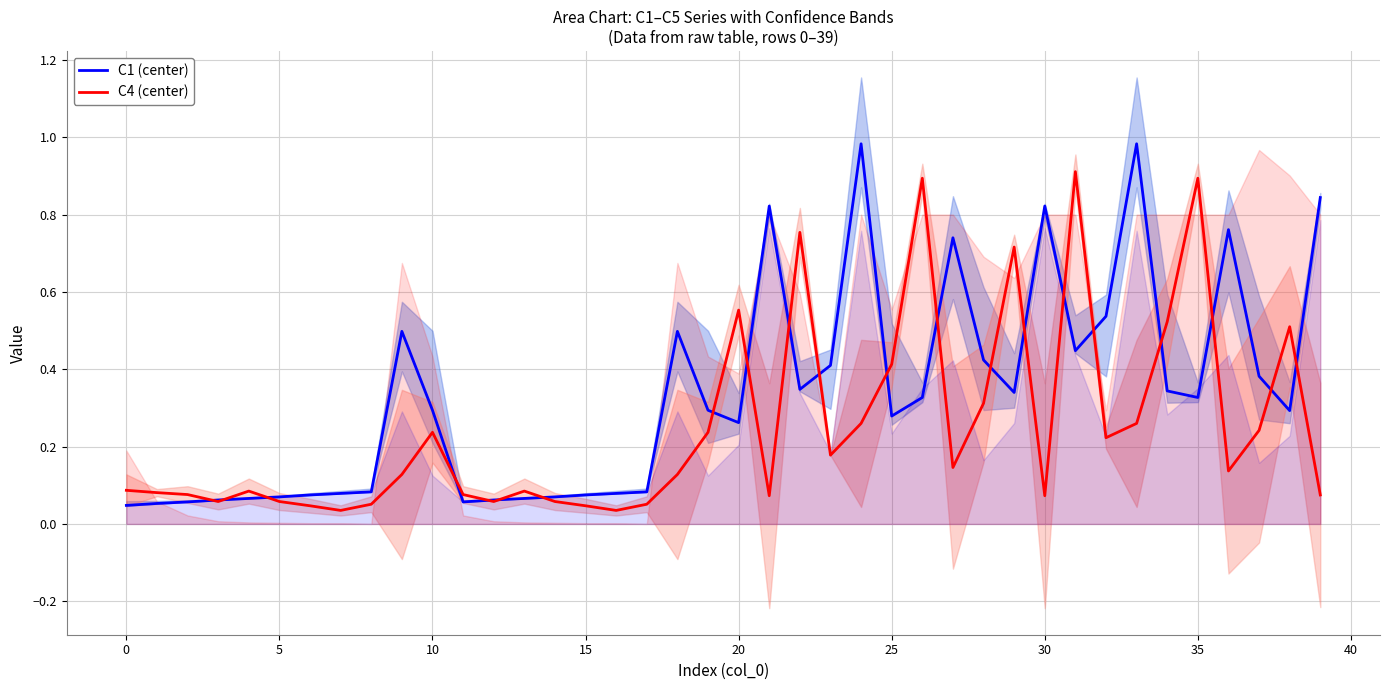

What is the value of the C4 (center) point at the 6th from the left?

0.1